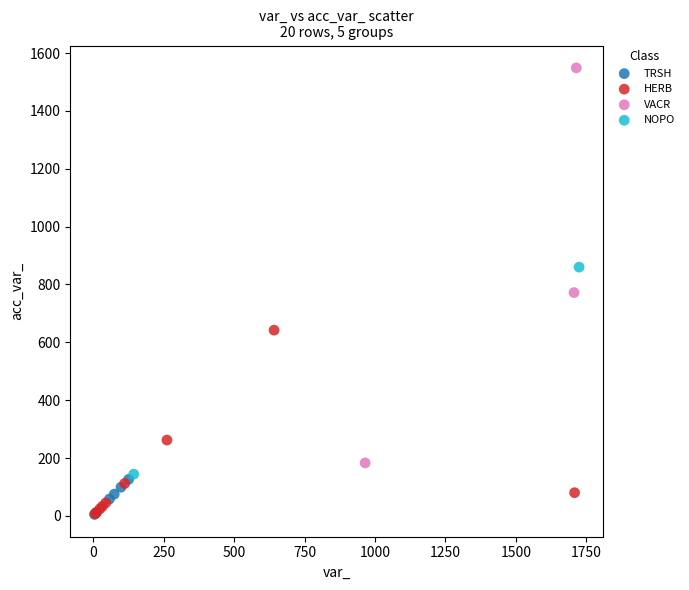

What are all the series names shown in the legend?

TRSH, HERB, VACR, NOPO